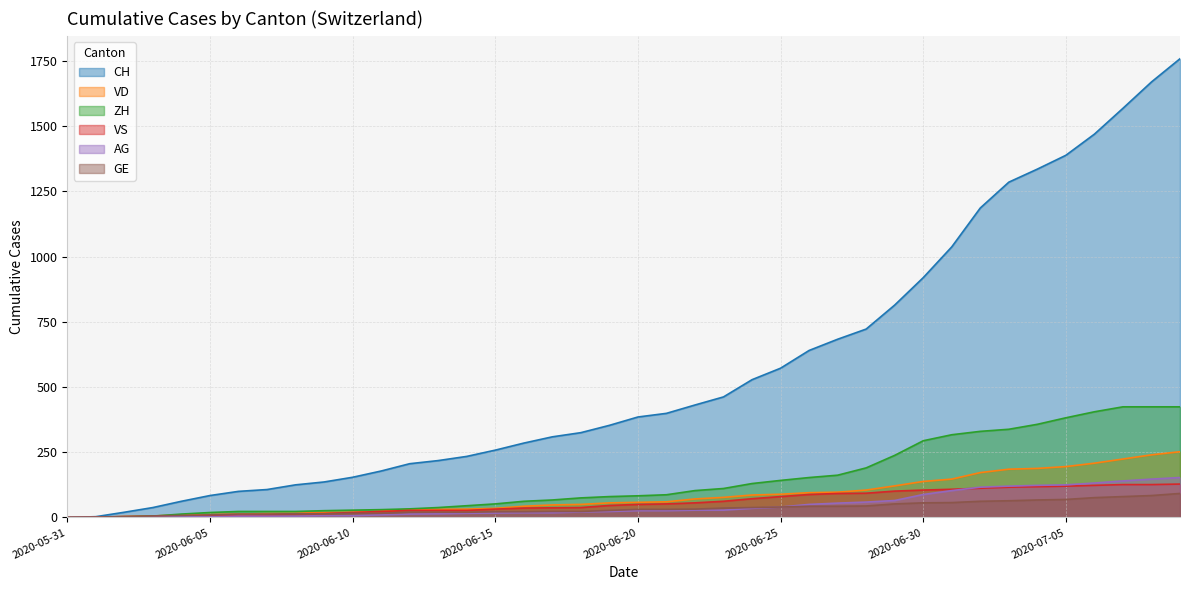

What is the label of the 14th point from the left?

2020-06-13